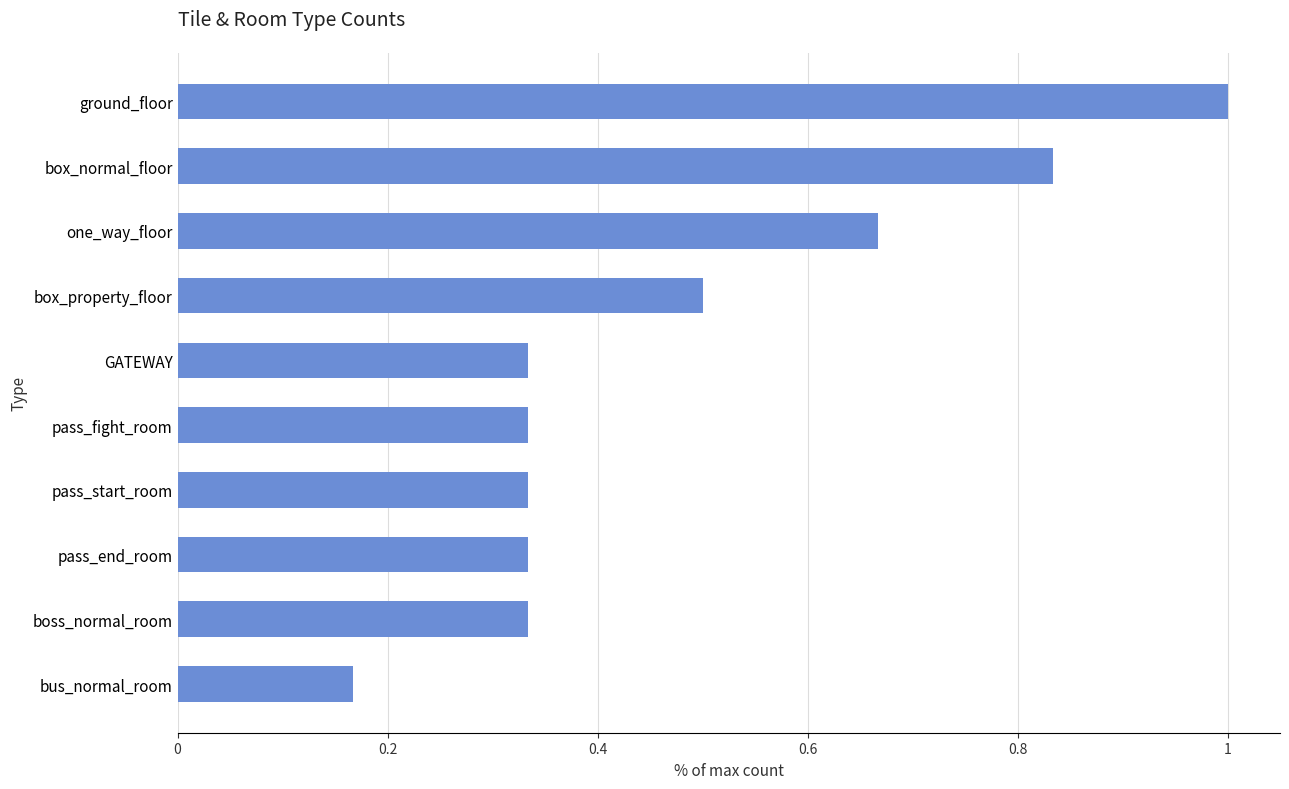

Where is the data nearest to the value 0?

bus_normal_room